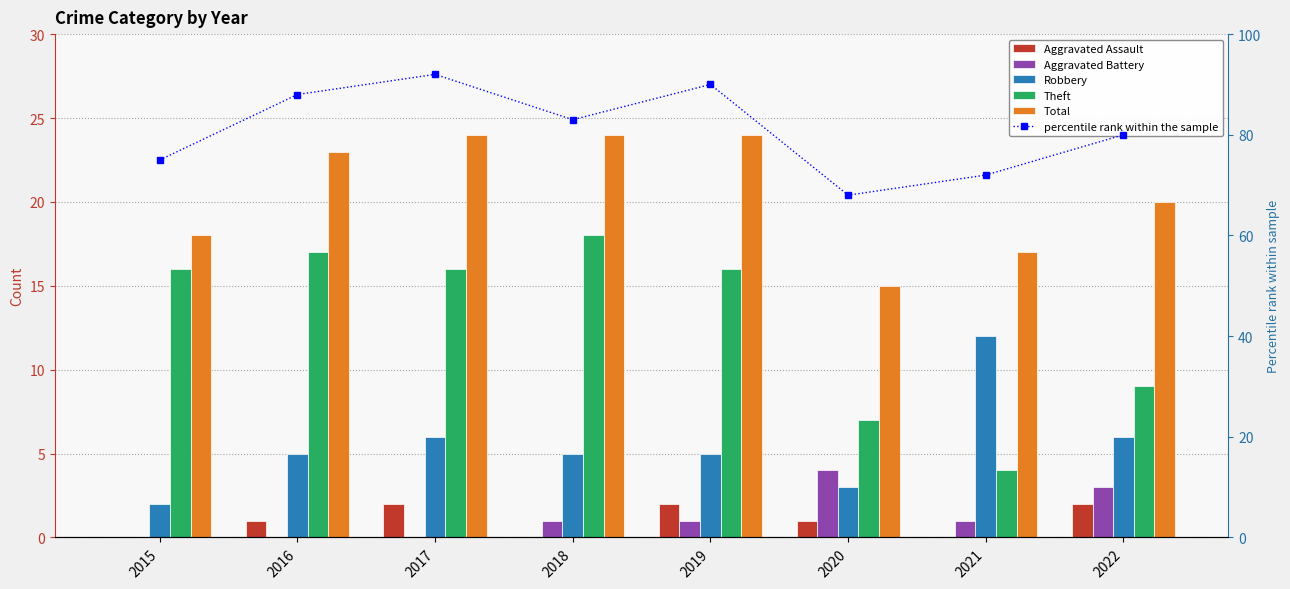

What is the difference between the maximum and minimum values in the Aggravated Assault series?

2